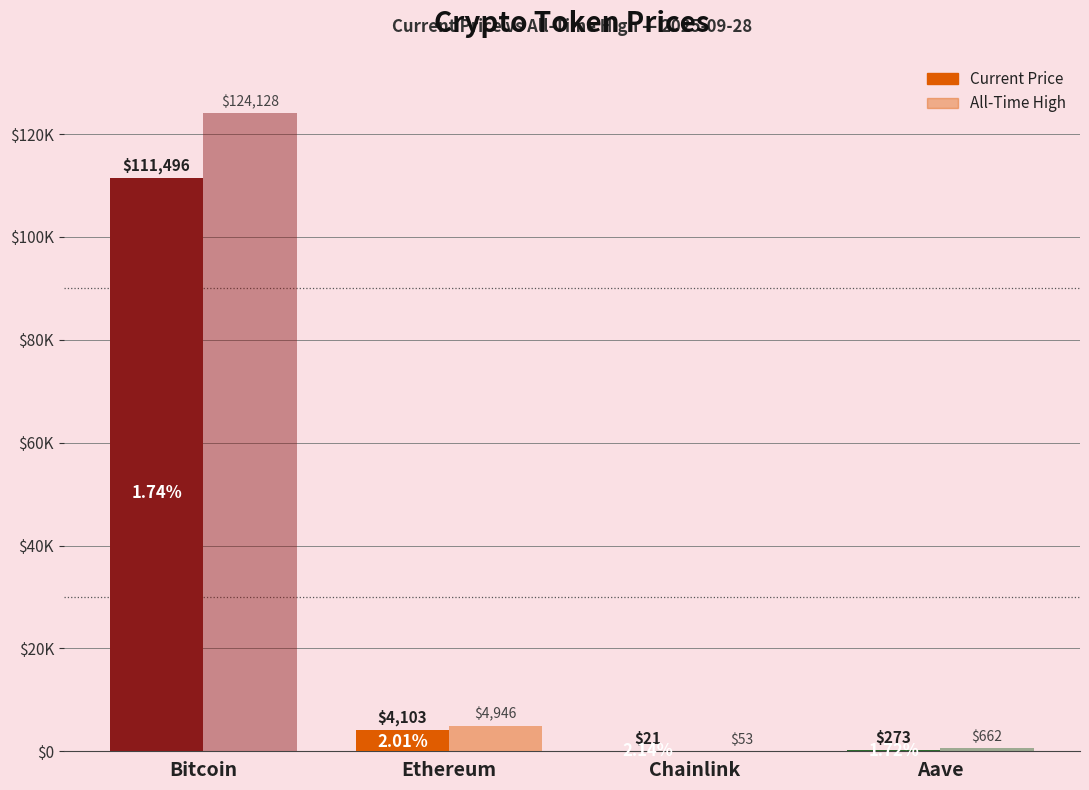

Does the chart contain stacked bars?

No